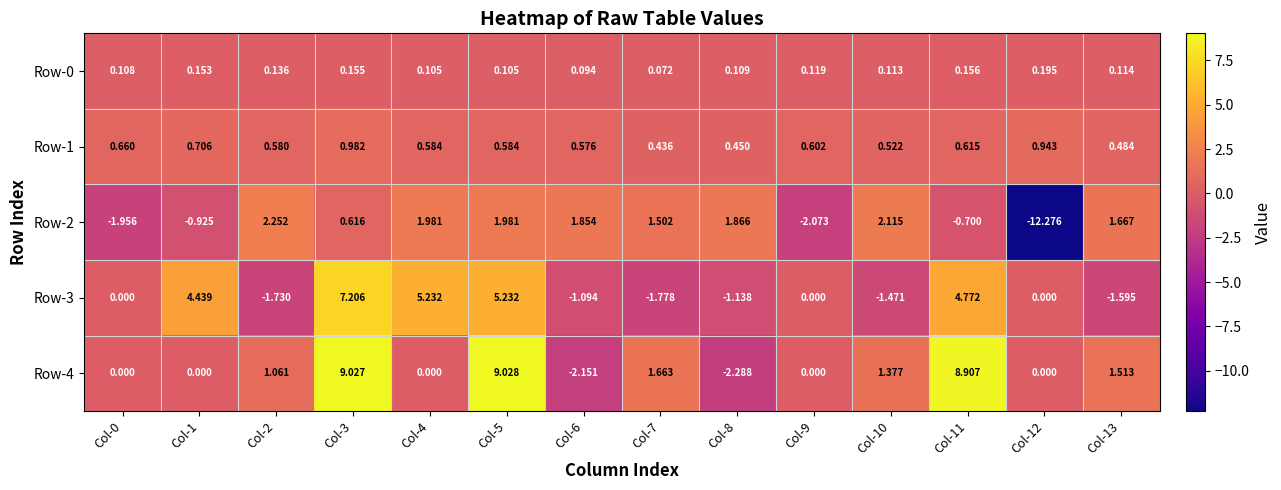

Is the value of Row-3 at Col-8 greater than the value of Row-0 at Col-6?

No